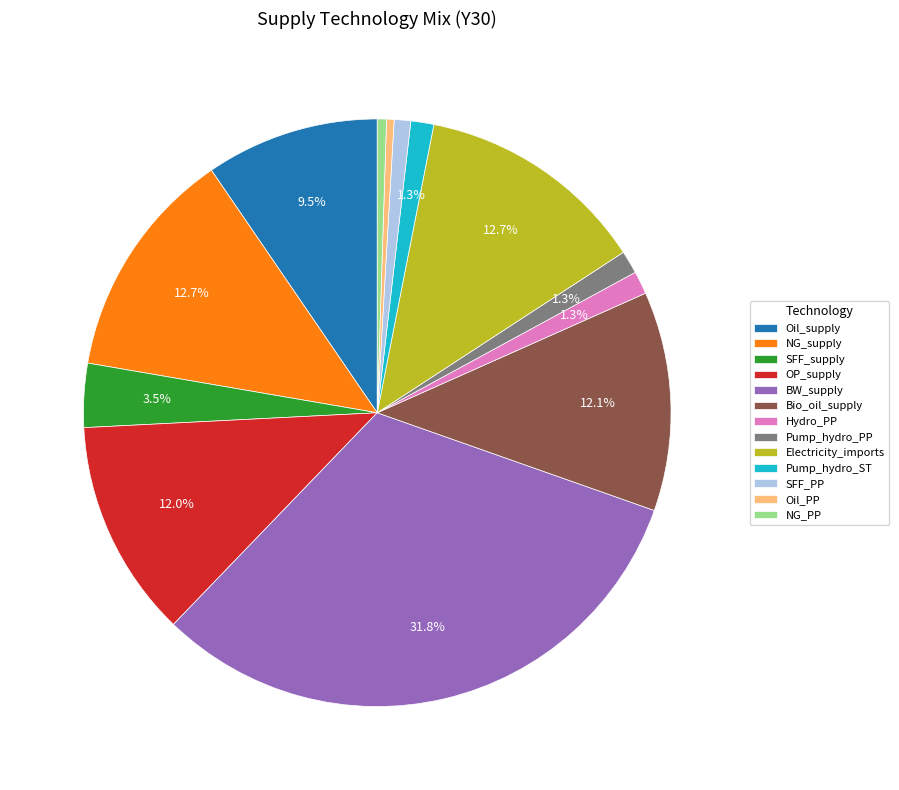

Which category has the biggest portion of the pie?

BW_supply